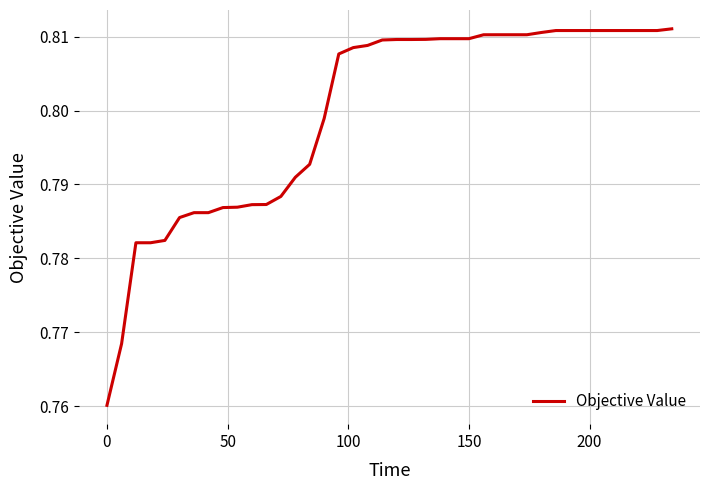

How many values are between 0 and 1?

40